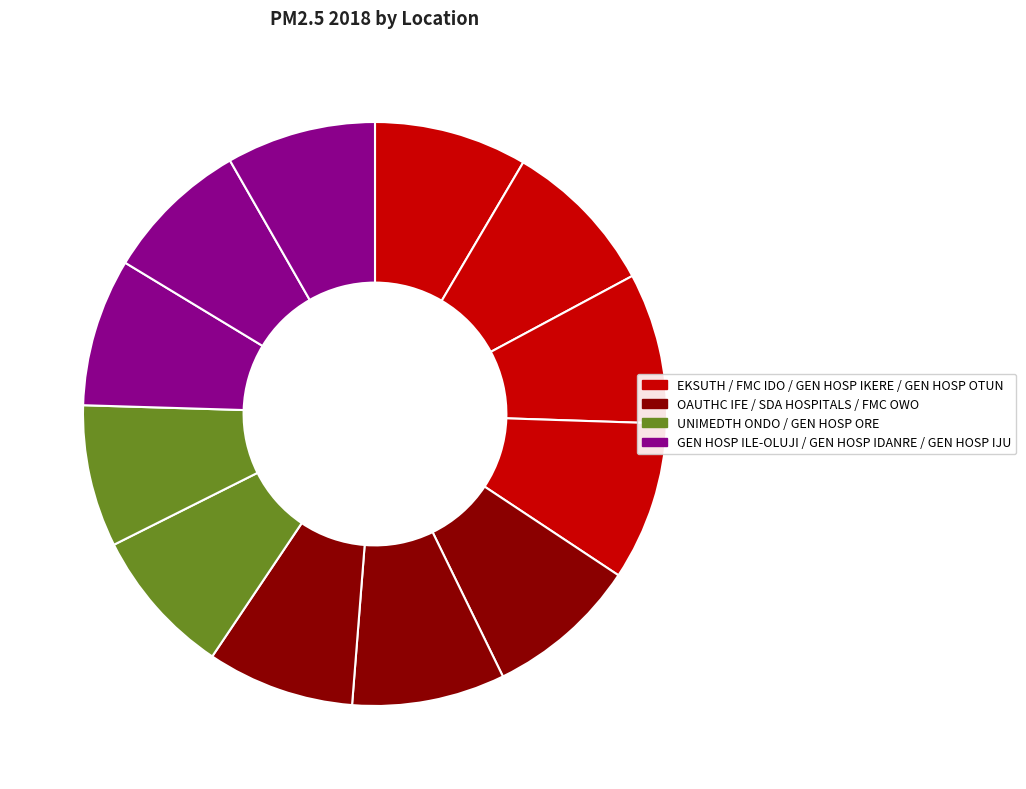

How many segments does this pie chart have?

12